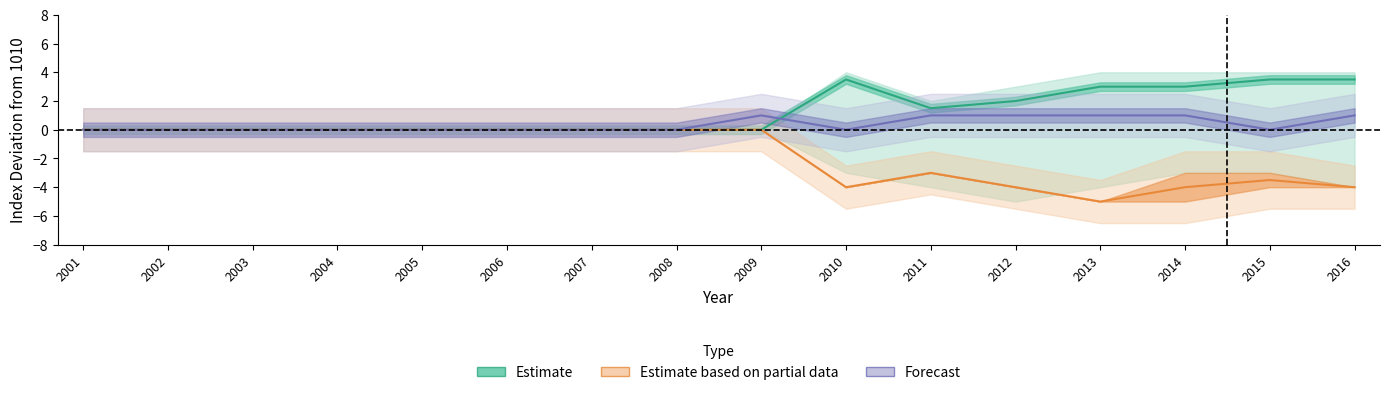

Which series has the largest range (max minus min)?

Estimate based on partial data